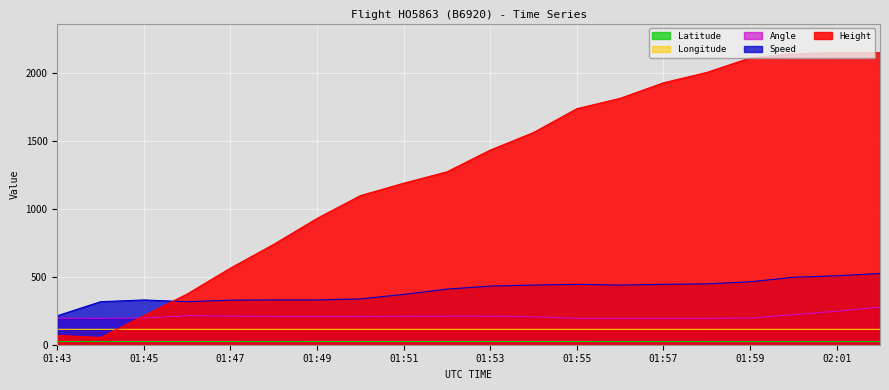

What is the label of the 9th point from the right?

01:54